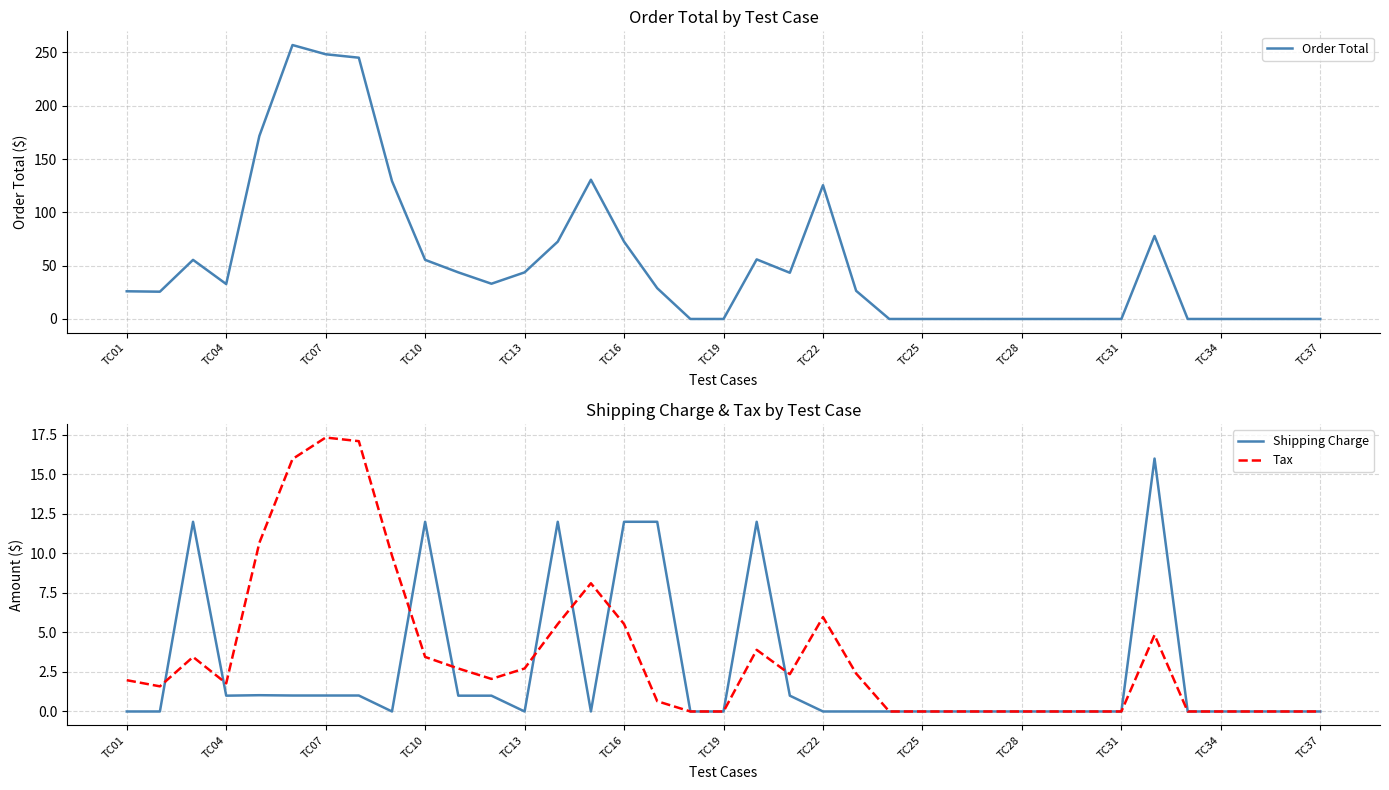

What is the sum of all Order Total values?

2000.5